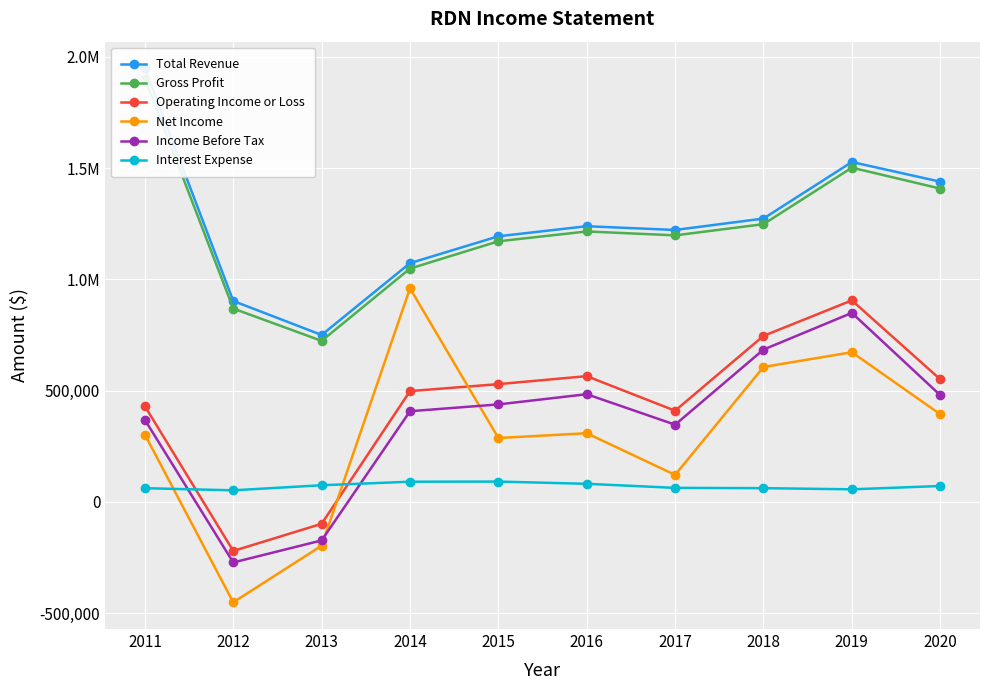

What is the total value across all series at 2011?

5011900